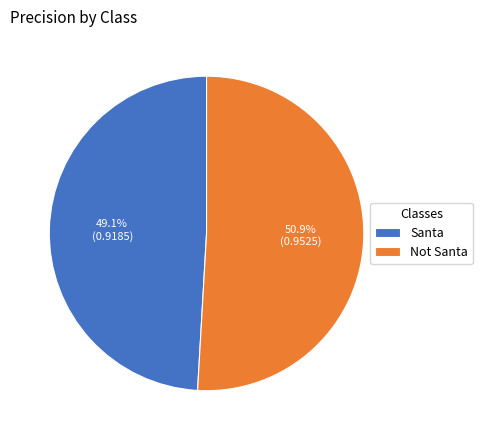

What portion of the pie excludes Not Santa?

49.1%